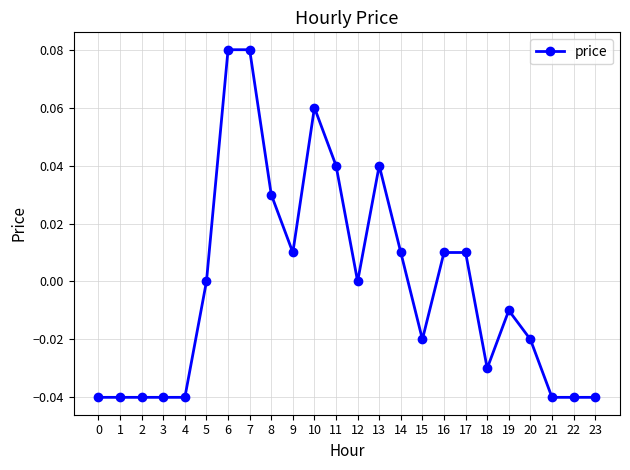

Which has a higher value, 19 or 3?

19